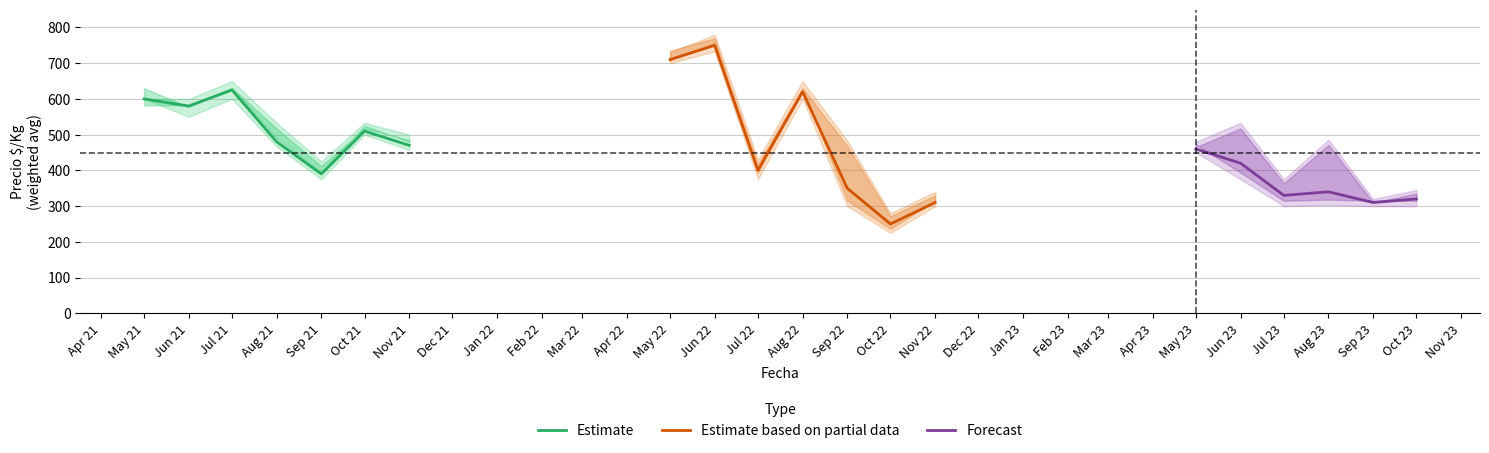

Reading left to right, list all the values displayed in this chart.

Precio_min: 600	550	600	467	375	500	457	700	733	375	600	300	225	300	450	375	300	303	300	300
Precio_mean: 600	580	625	480	390	510	470	710	750	400	620	350	250	310	460	420	330	340	310	320
Precio_max: 600	600	650	533	425	533	500	730	780	430	650	483	280	340	480	533	375	486	320	345